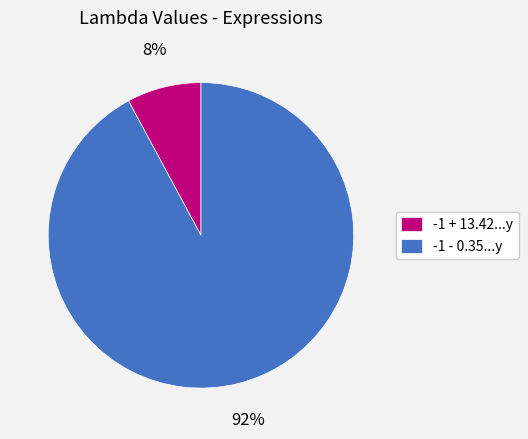

Which has a higher value, -1 - 0.35...y or -1 + 13.42...y?

-1 - 0.35...y